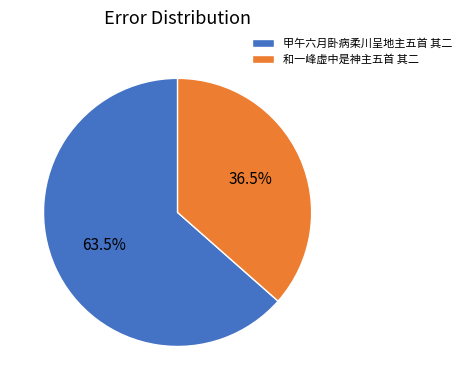

Which slice is the smallest?

和一峰虚中是神主五首 其二